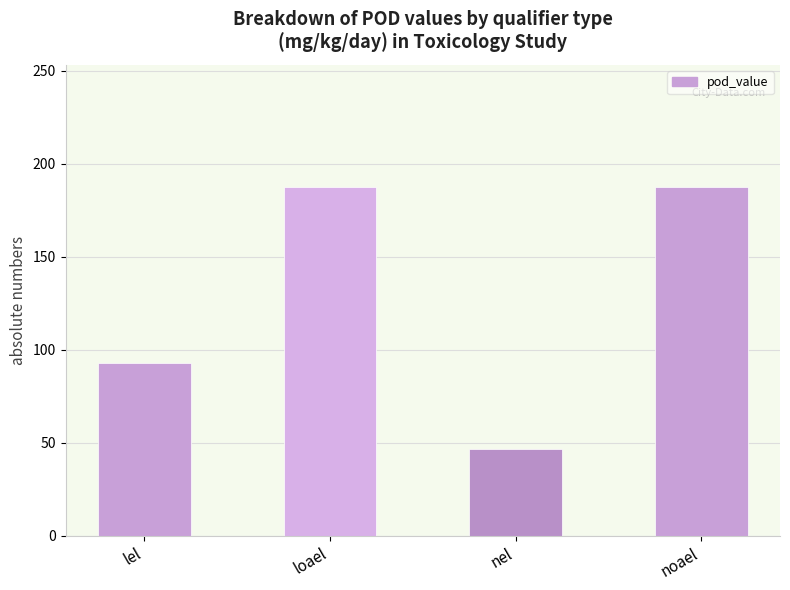

What is the ratio of the value at lel to the value at noael?

0.5